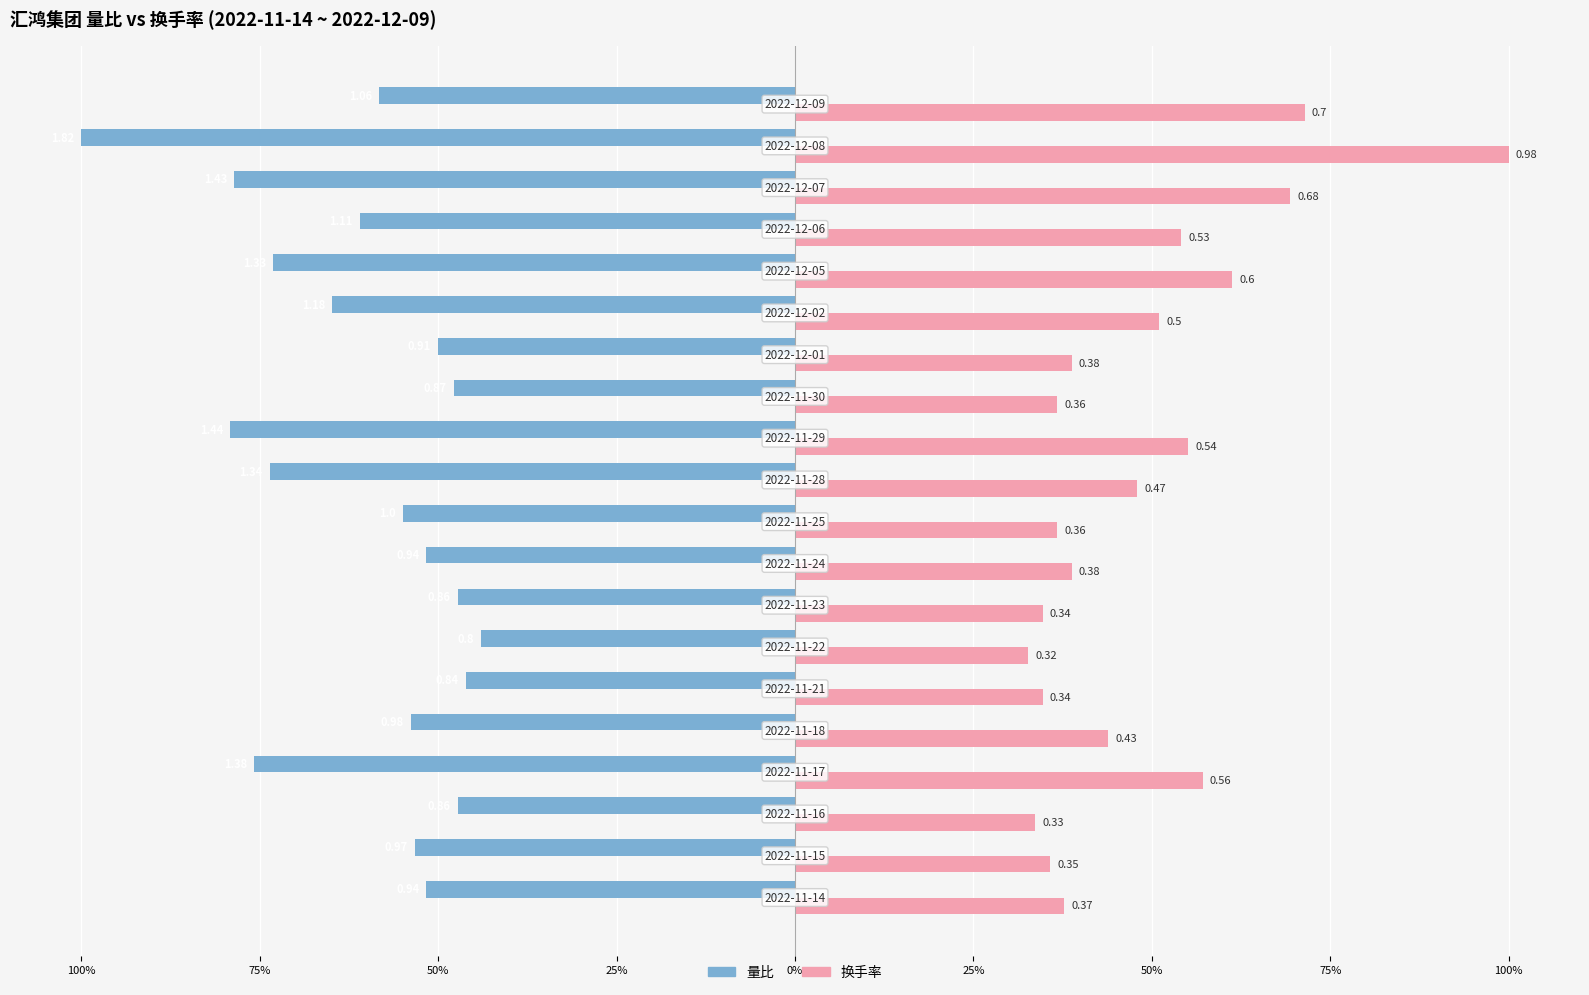

What are all the series names shown in the legend?

量比, 换手率